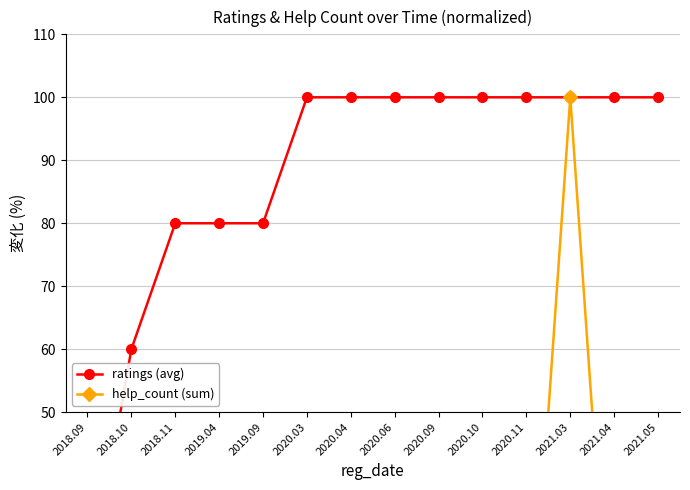

Which series has the largest range (max minus min)?

help_count (sum)